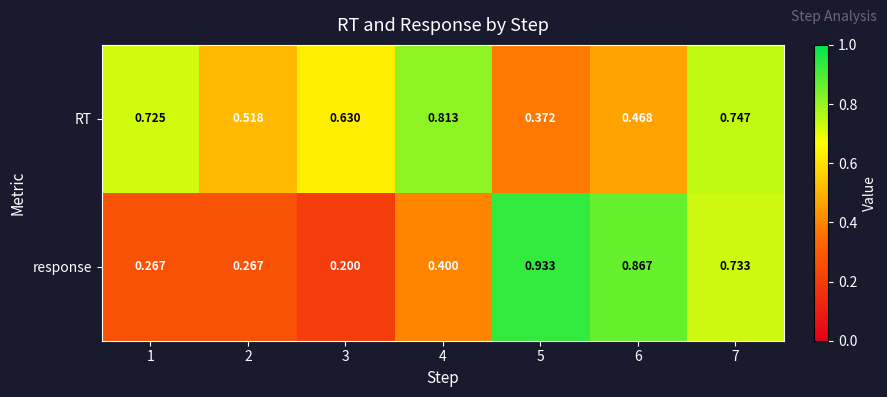

Which series has the largest range (max minus min)?

response